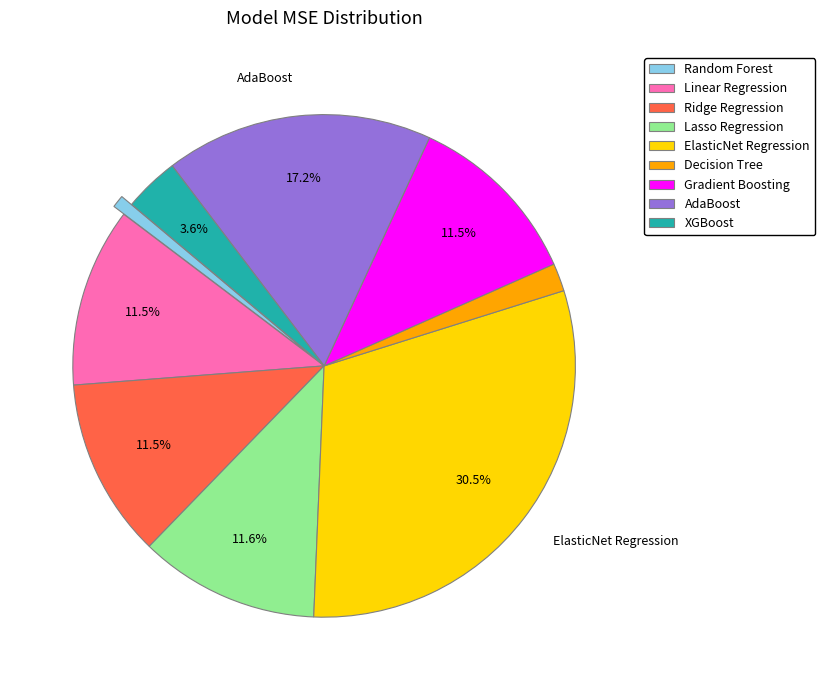

The XGBoost slice represents 4% of the pie. True or false?

True